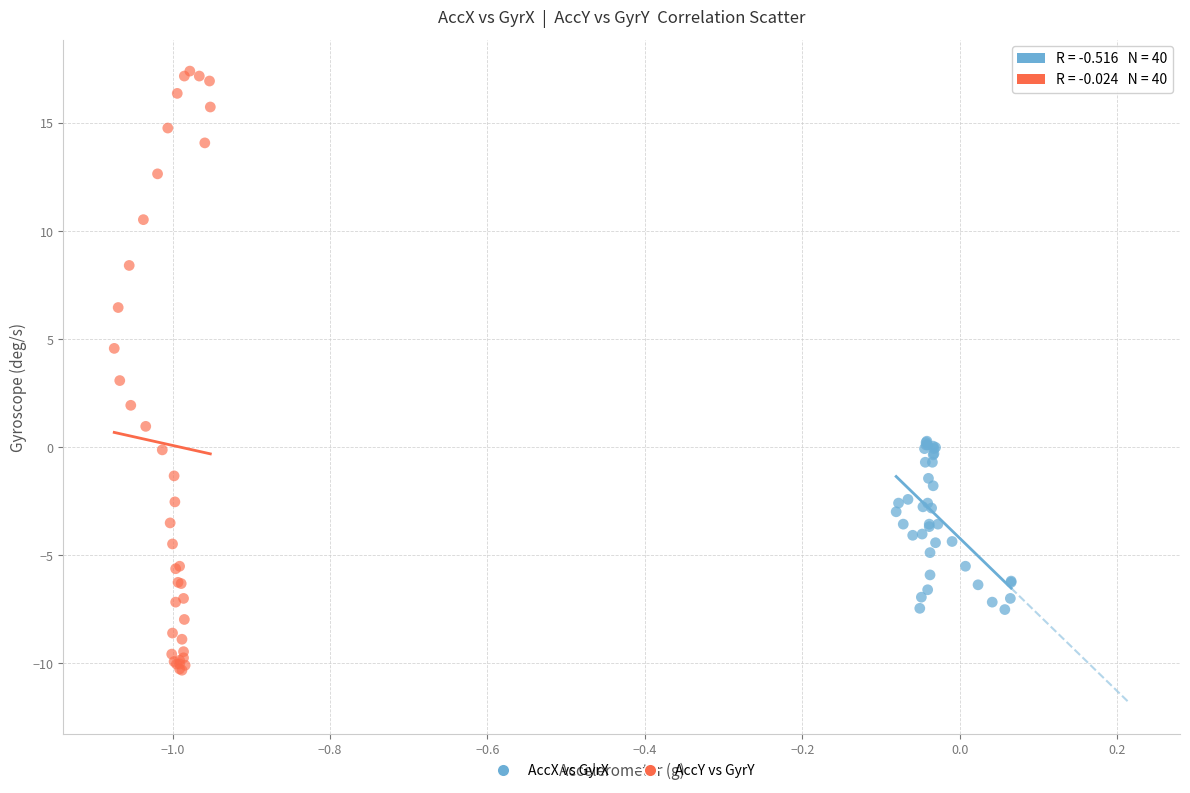

Which series has the largest Y range (max minus min)?

AccY vs GyrY